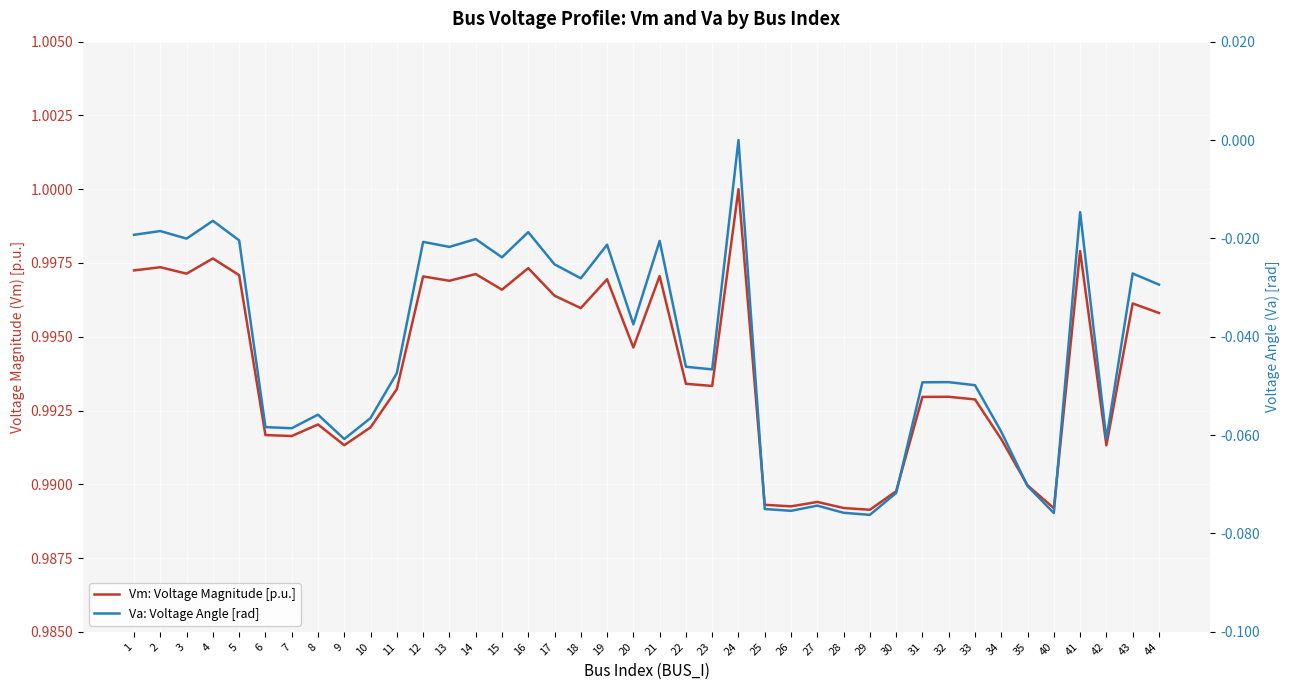

Which category has the highest value across all series?

24